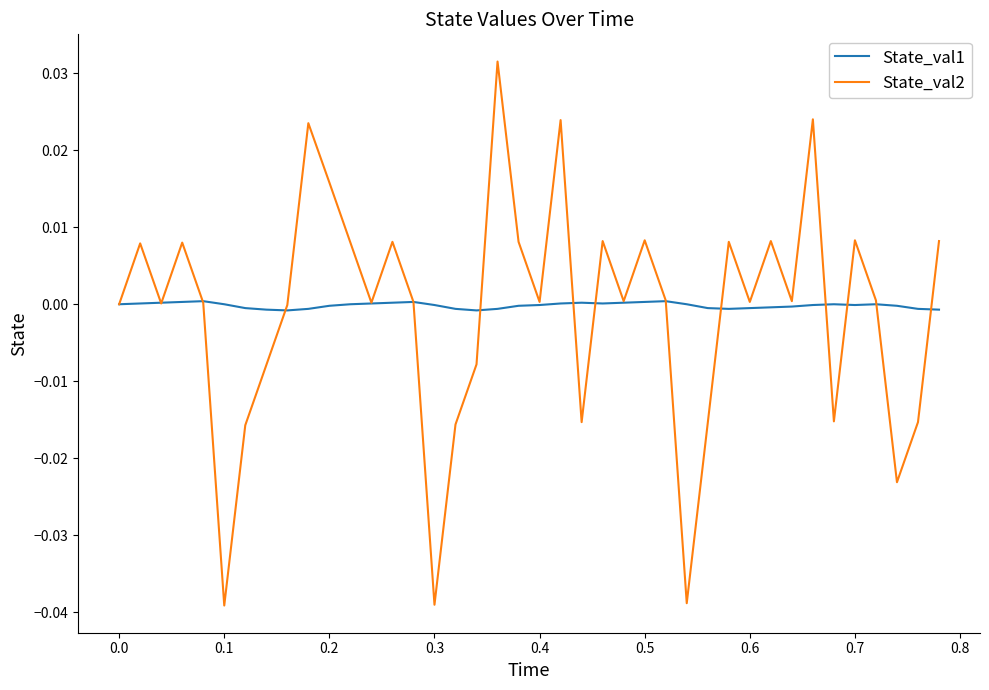

In State_val2, how many points are lower than both neighbors (excluding endpoints)?

12